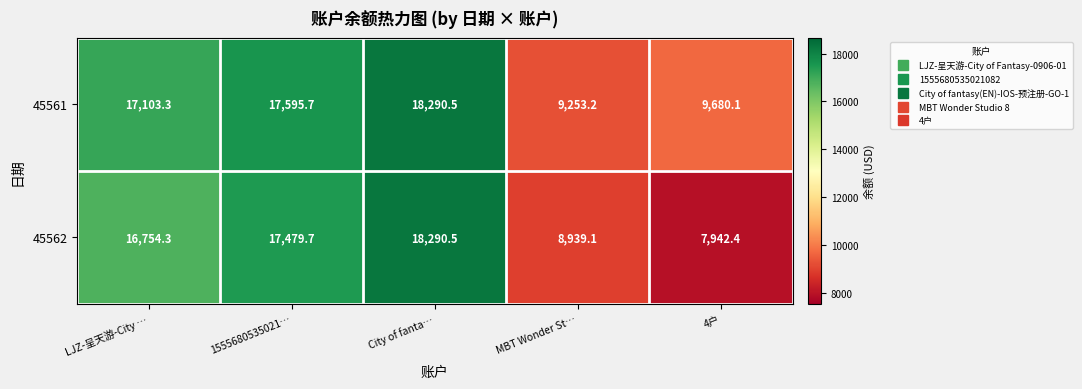

Which label corresponds to the smallest value in the chart?

4户